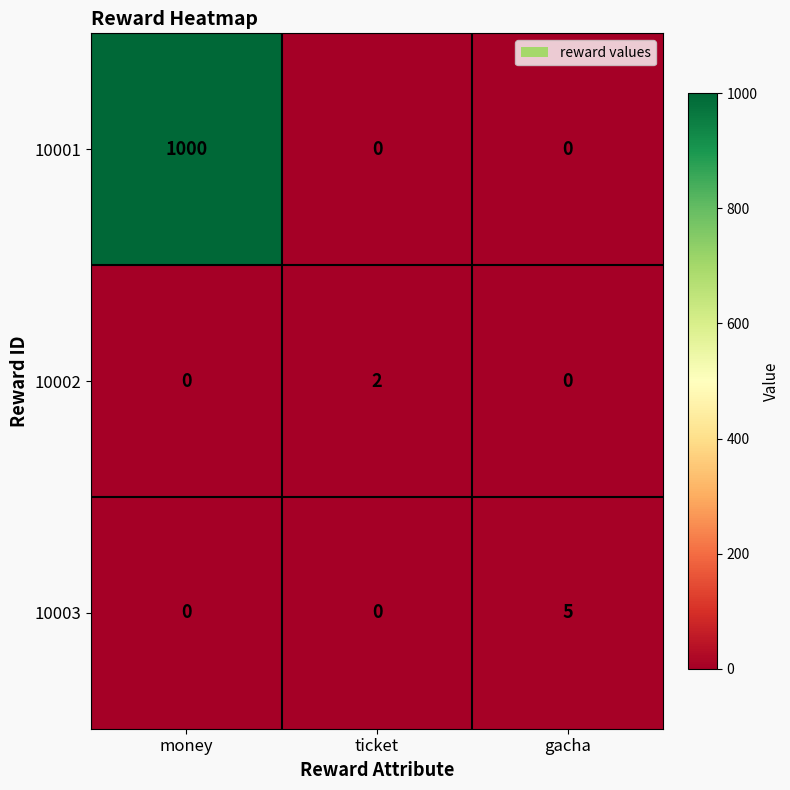

What is the spread (max minus min) of values at money?

1000